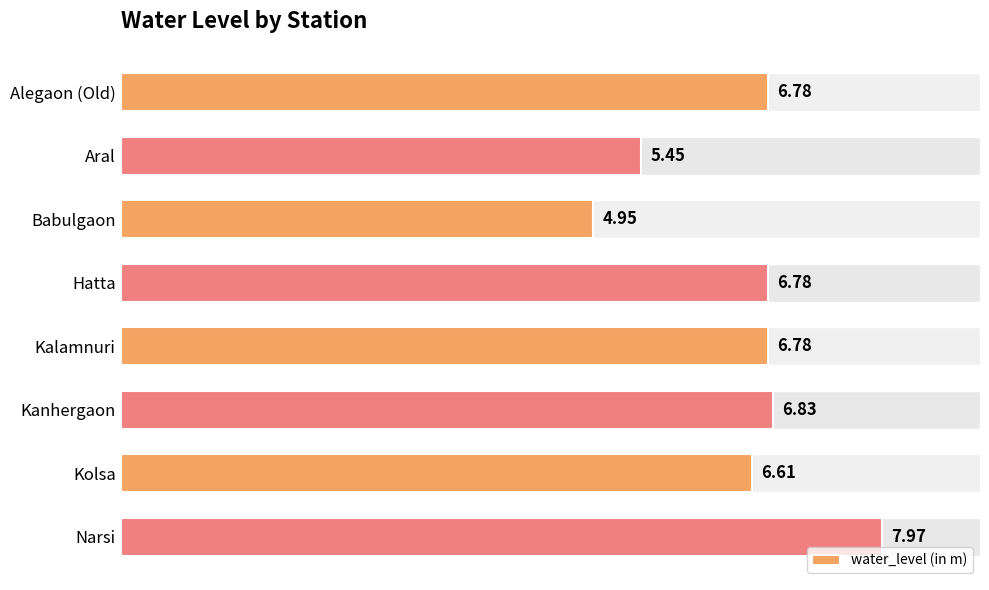

What is the sum of the values at Kanhergaon and Narsi?

14.8